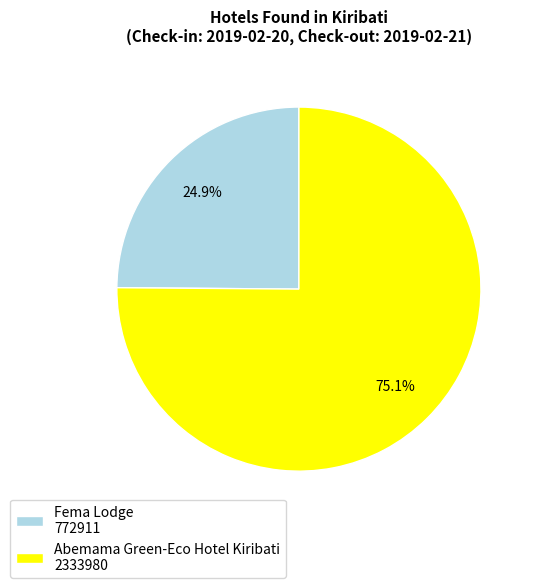

Is there a majority slice in this chart?

Yes